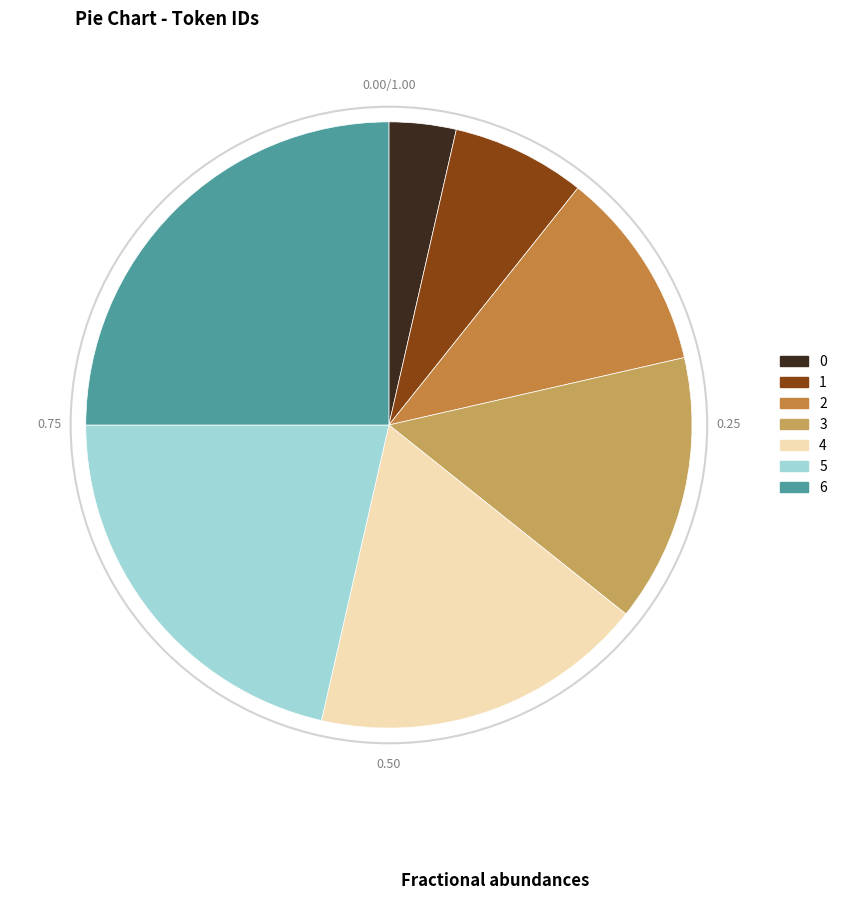

True or false: 5 accounts for 21% of the total.

True